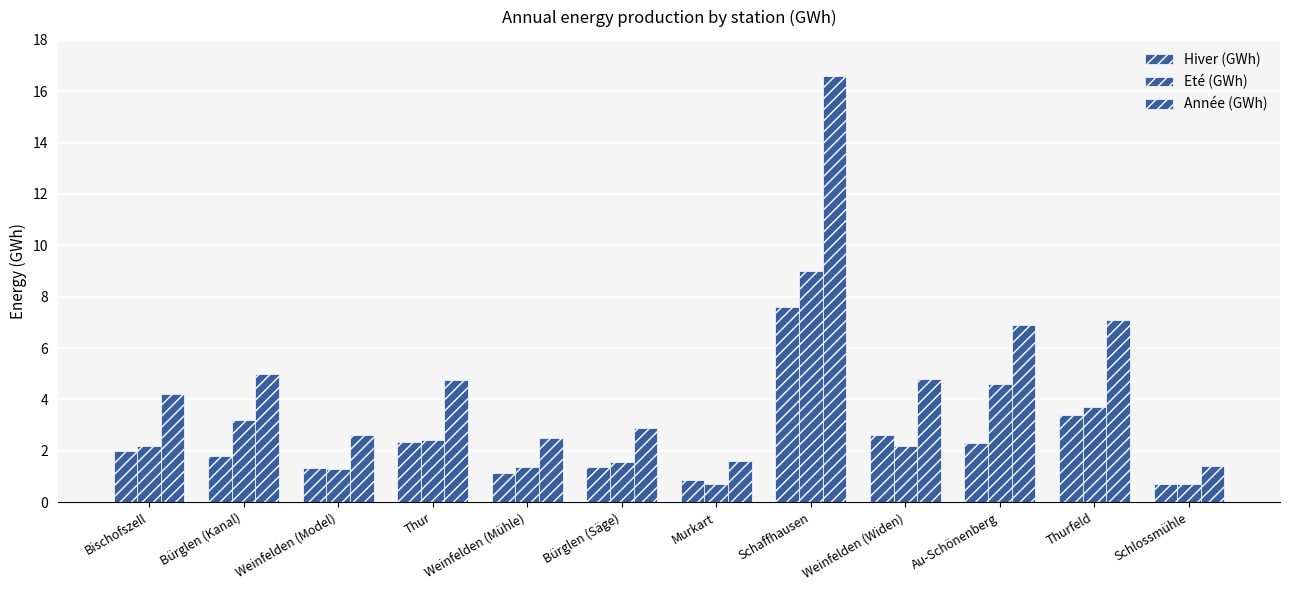

What is the value of the Hiver (GWh) bar at the 5th from the left?

1.1